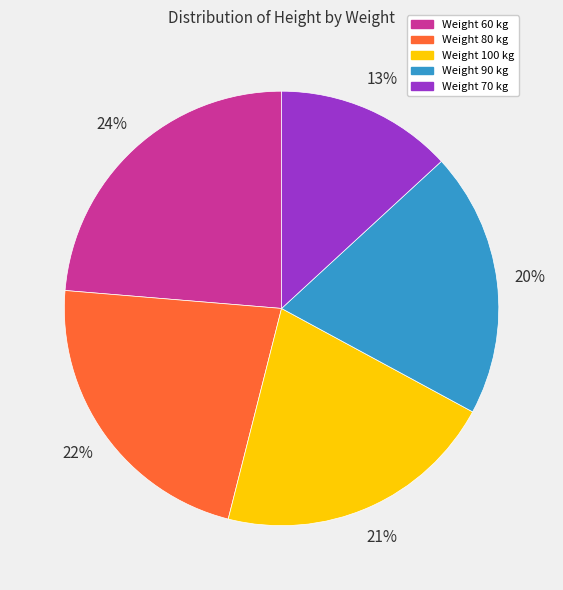

What is the ratio of the value at Weight 70 kg to the value at Weight 90 kg?

0.7